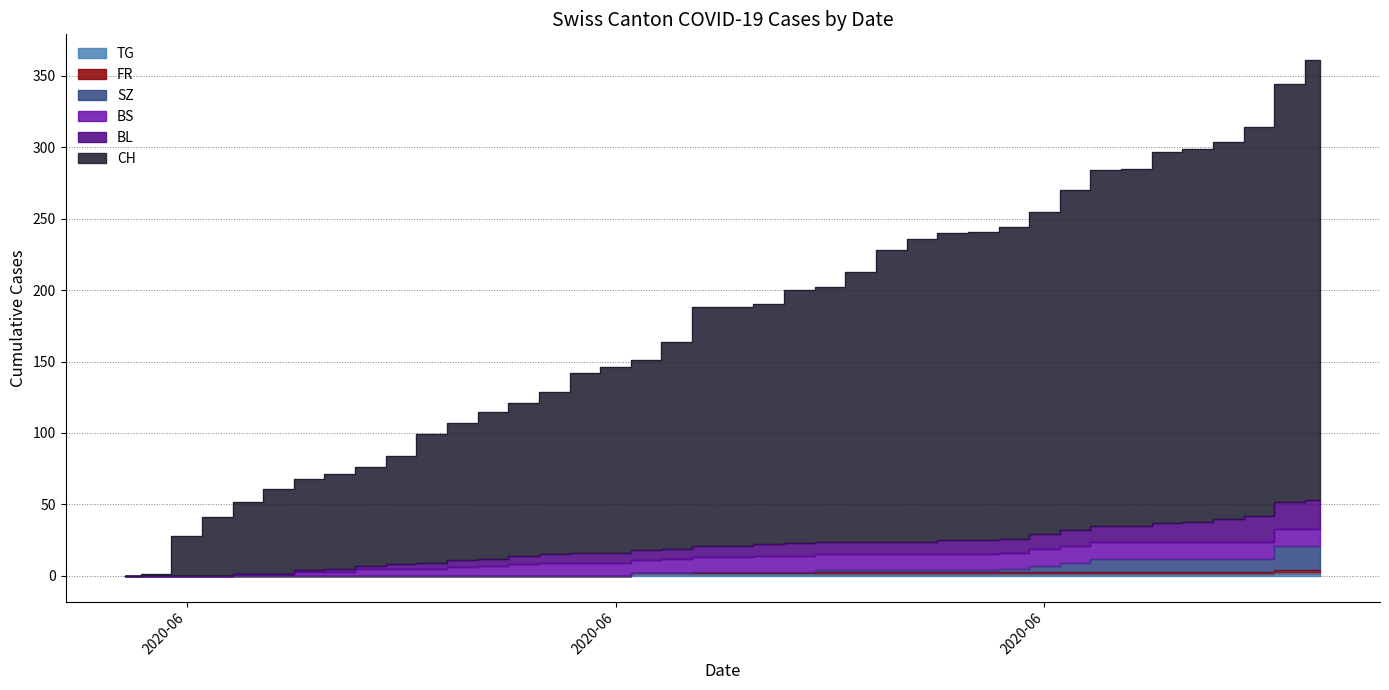

At how many categories does at least one series exceed 151?

22